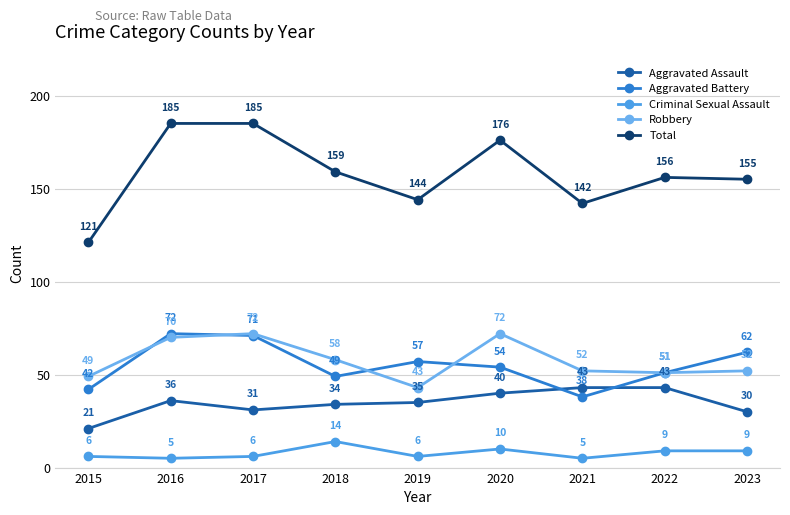

What is the difference between the maximum and minimum values in the Total series?

64